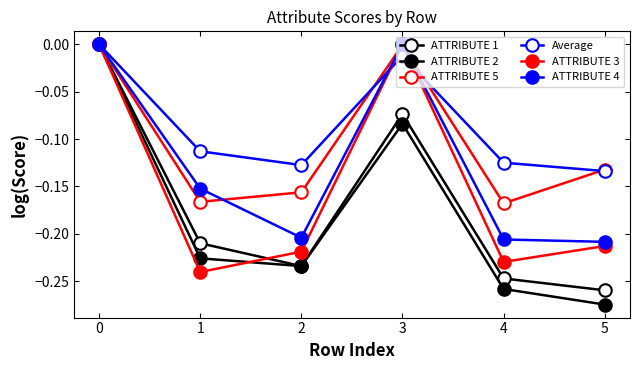

How many lines are shown in the chart?

6